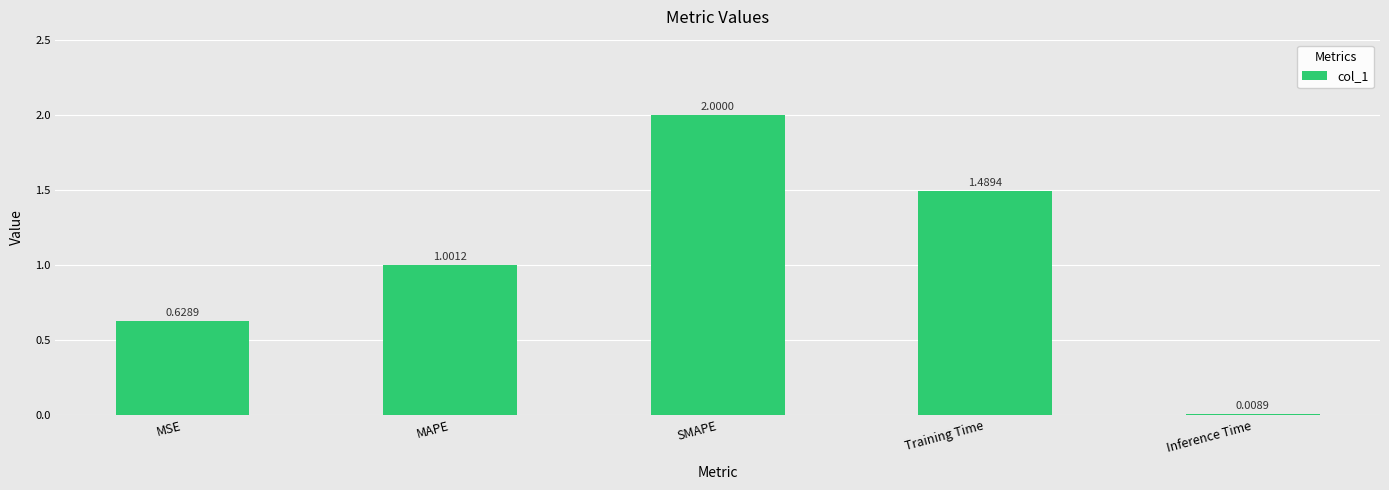

How many bars are there in total?

5